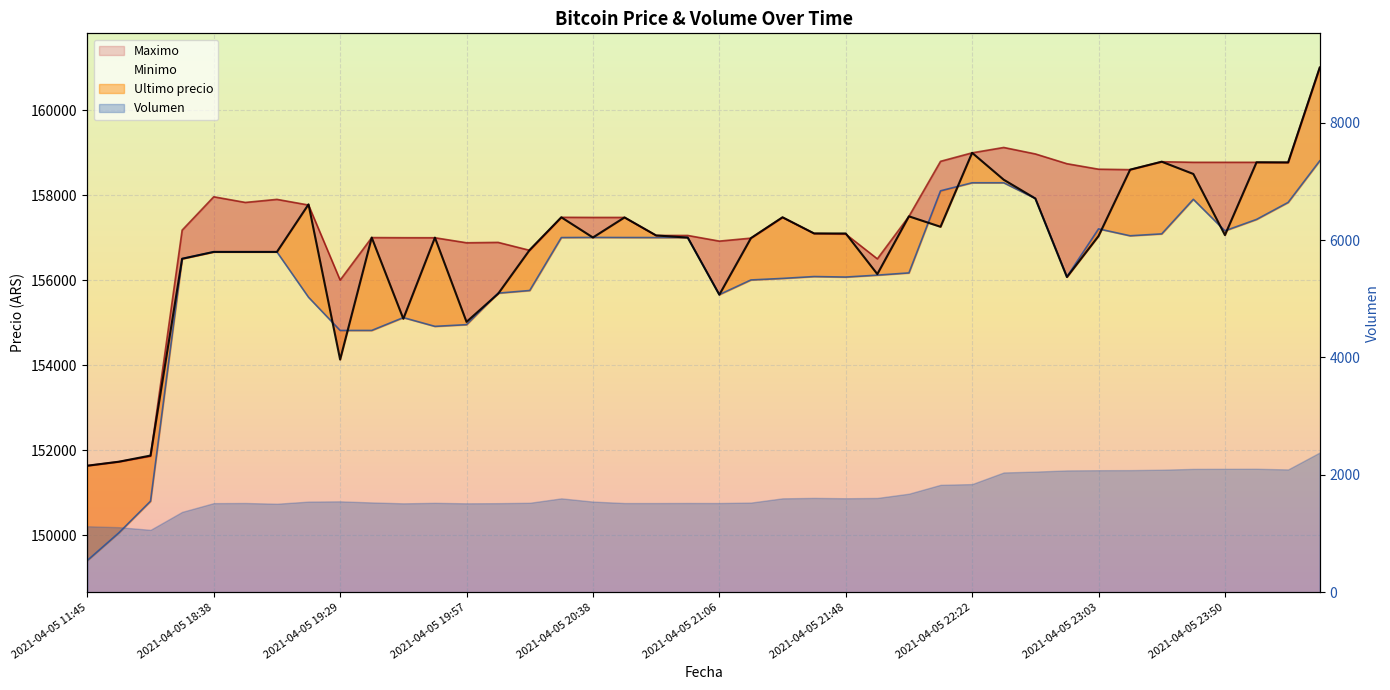

Which series has the largest range (max minus min)?

Minimo